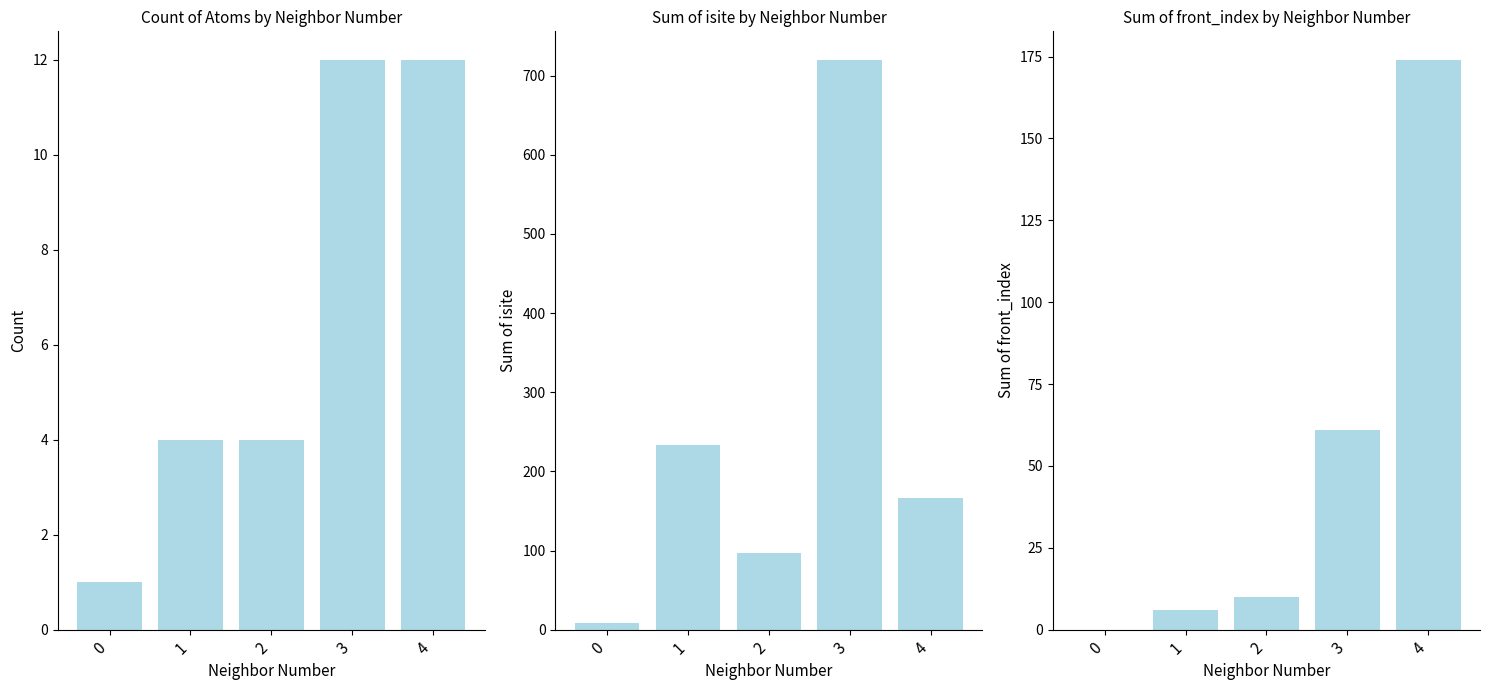

The Sum of front_index series shows 15 at 2. True or false?

False